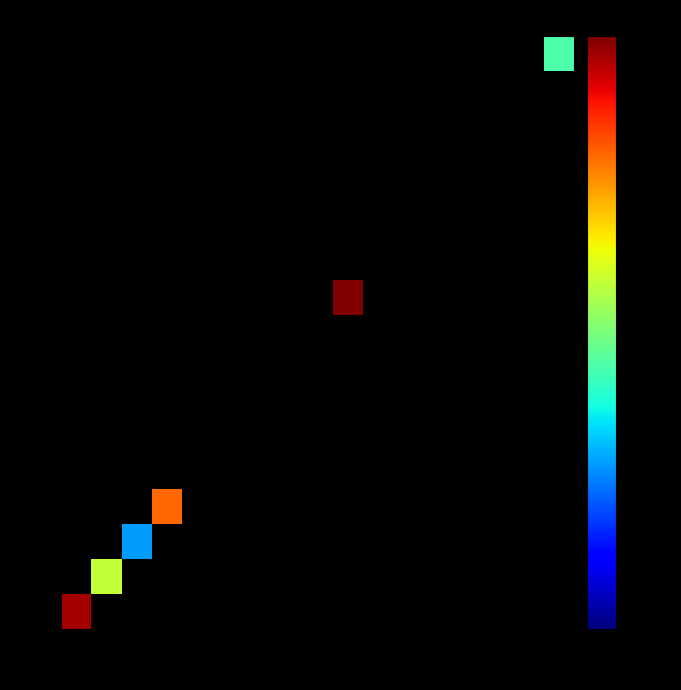

Between 11 and 16, which is larger?

16